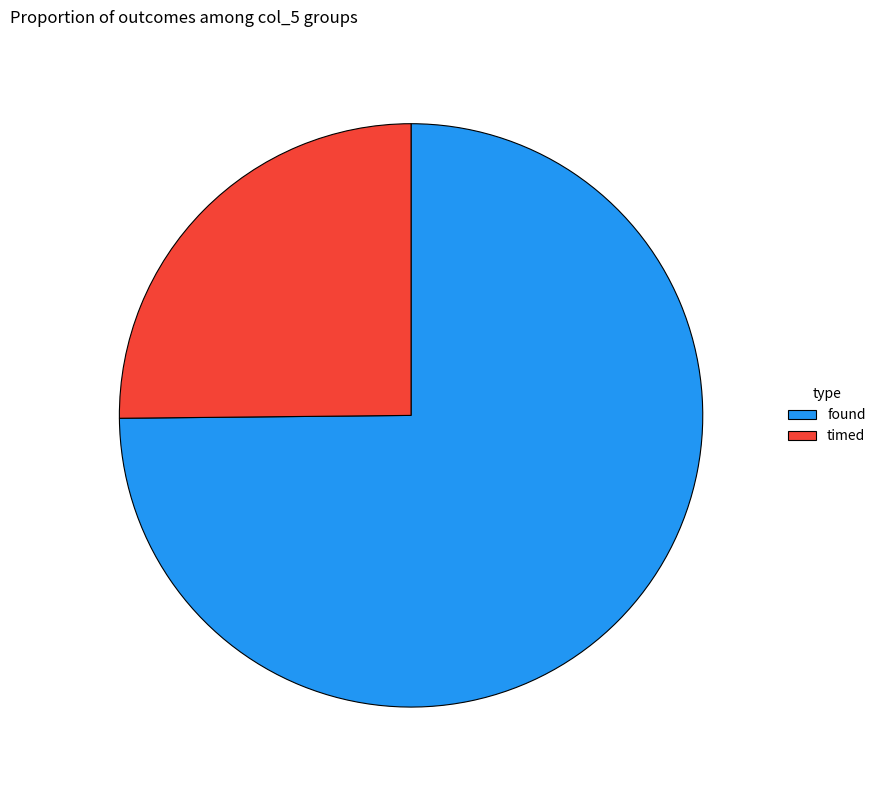

Combined, do found and timed account for over 50%?

Yes